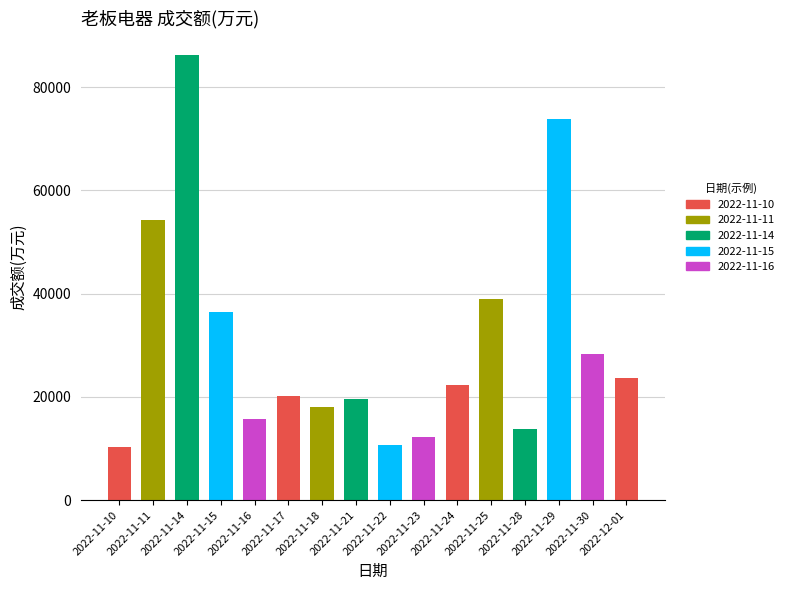

Reading left to right, transcribe all the data shown in this chart.

10210	54222	86211	36354	15795	20145	18043	19635	10760	12292	22223	38902	13858	73900	28294	23678